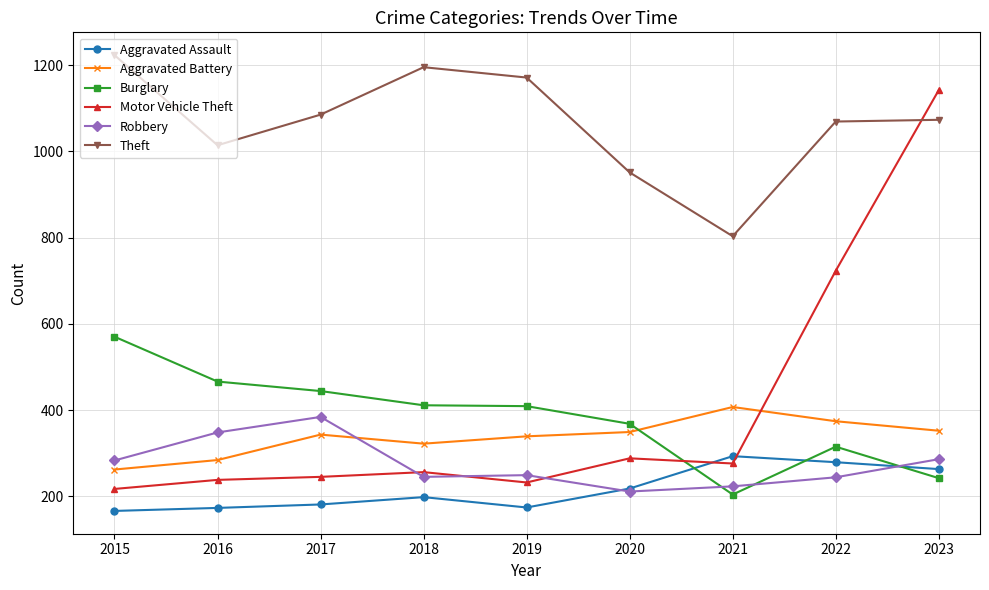

What is the value of the Burglary point at the 9th from the left?

242